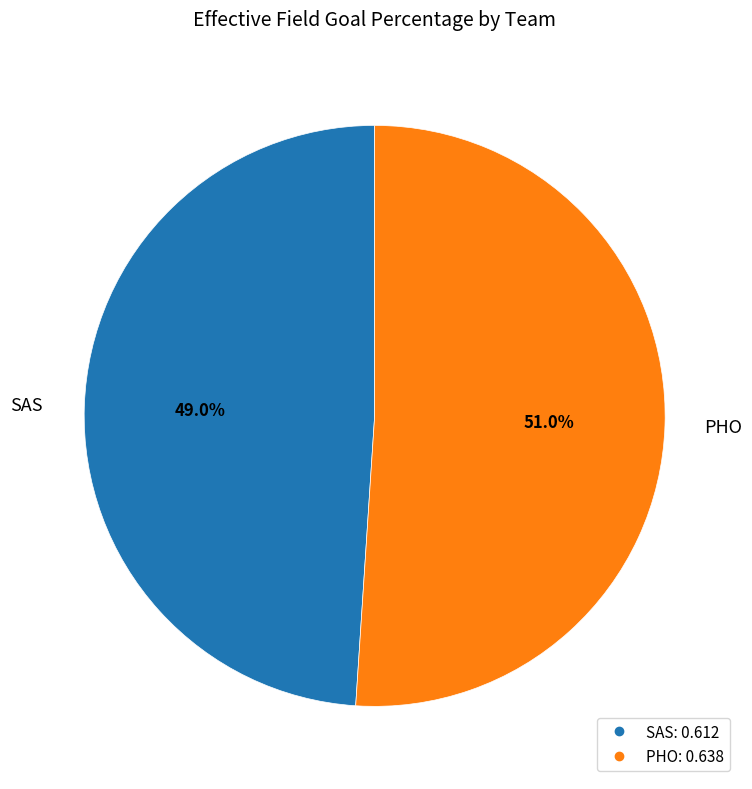

To the nearest percent, what portion does PHO represent?

51%